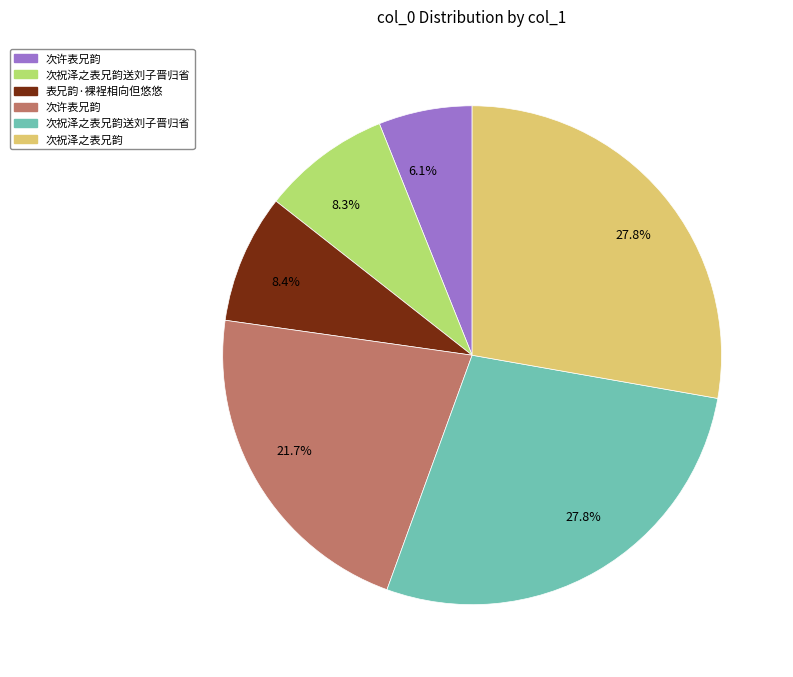

To the nearest percent, what is the difference between the largest and smallest slice percentages?

22%